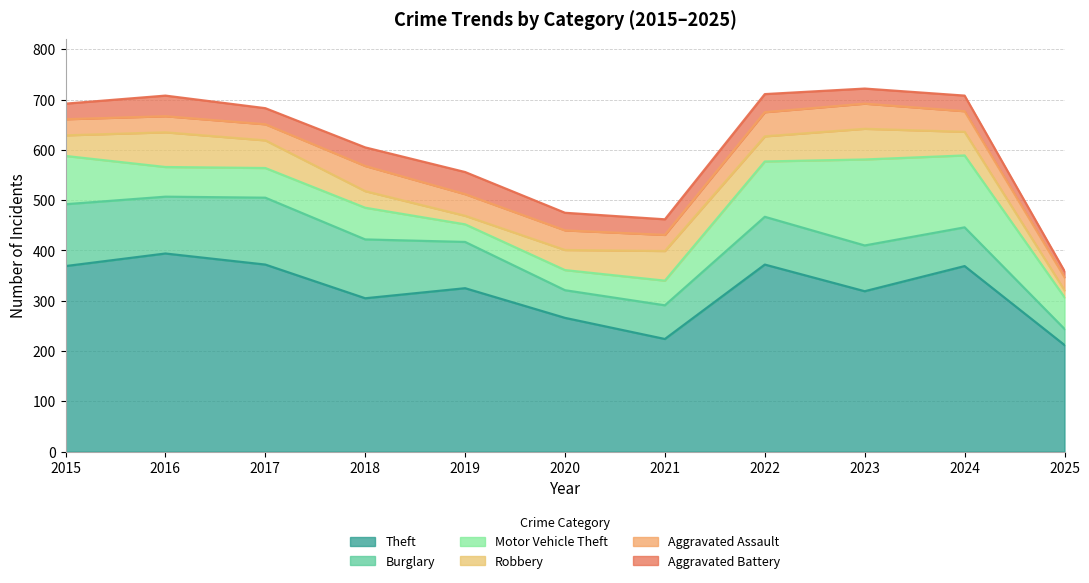

What is the value of the Robbery point at the 3rd from the left?

55